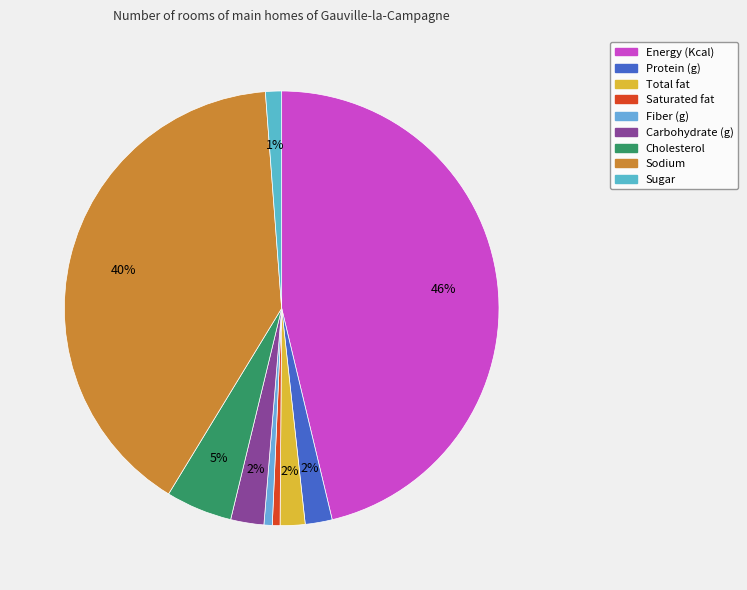

Does Saturated fat account for over 50% of the chart?

No